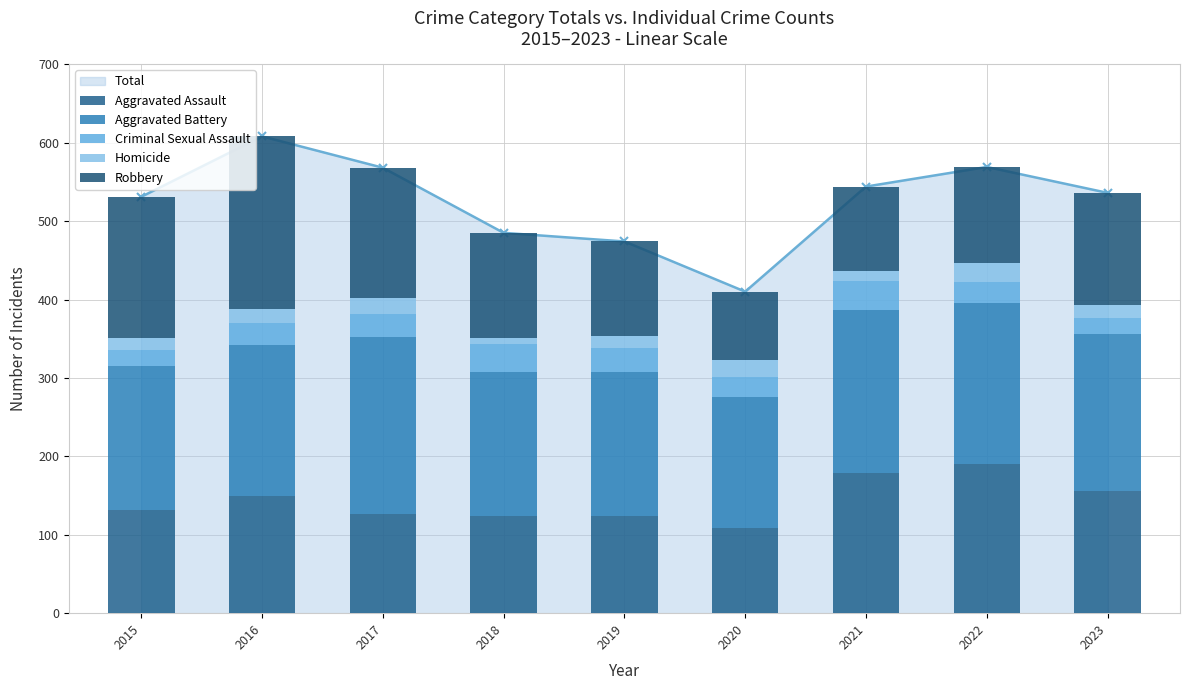

Rank the series by their maximum value, from lowest to highest.

Homicide, Criminal Sexual Assault, Aggravated Assault, Robbery, Aggravated Battery